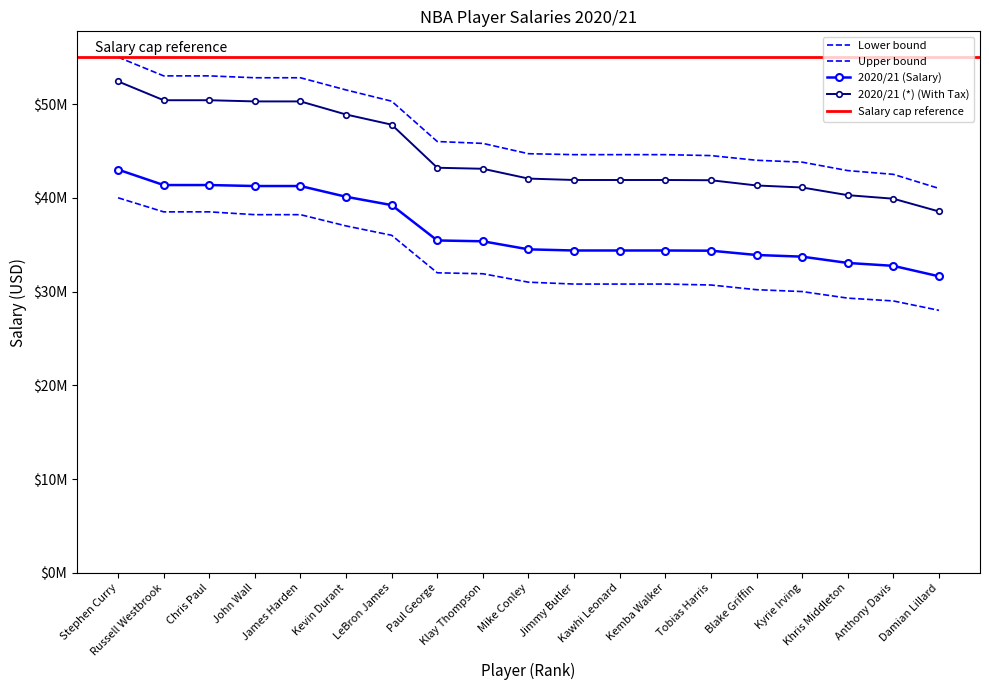

What is the value of the 2020/21 (Salary) point at the 3rd from the left?

41358814